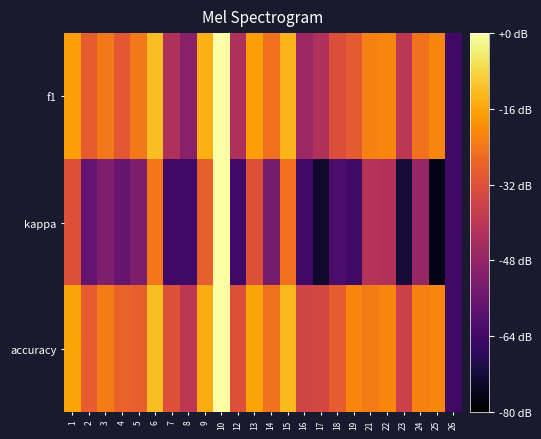

Rank the series by their maximum value, from highest to lowest.

f1, kappa, accuracy